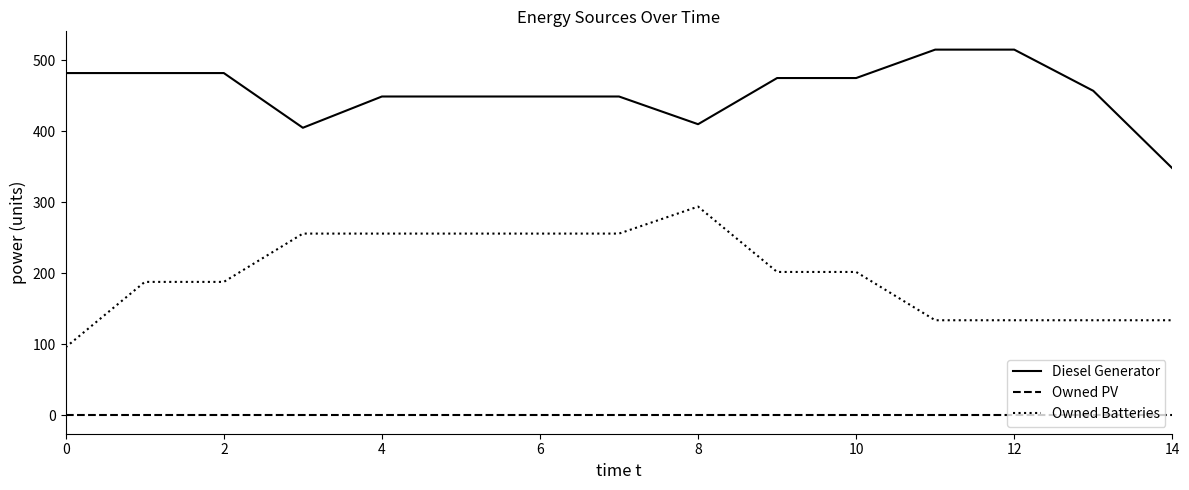

True or false: Diesel Generator and Owned PV intersect in this chart.

False